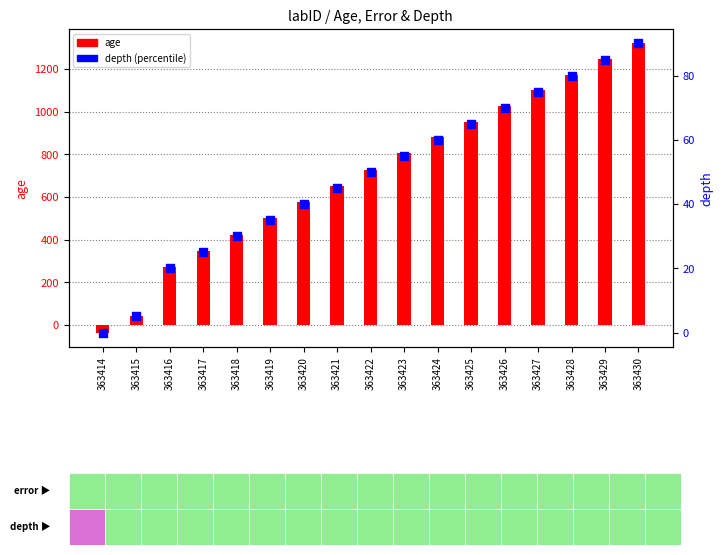

Which series reaches the minimum Y coordinate?

age